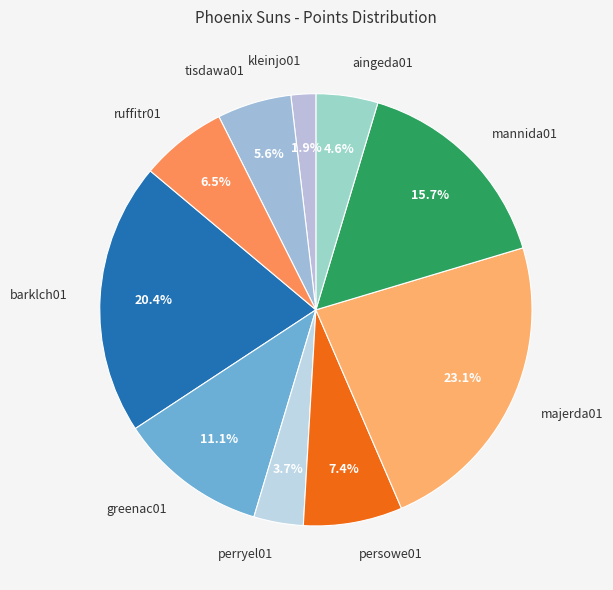

Is aingeda01 the majority of the pie?

No